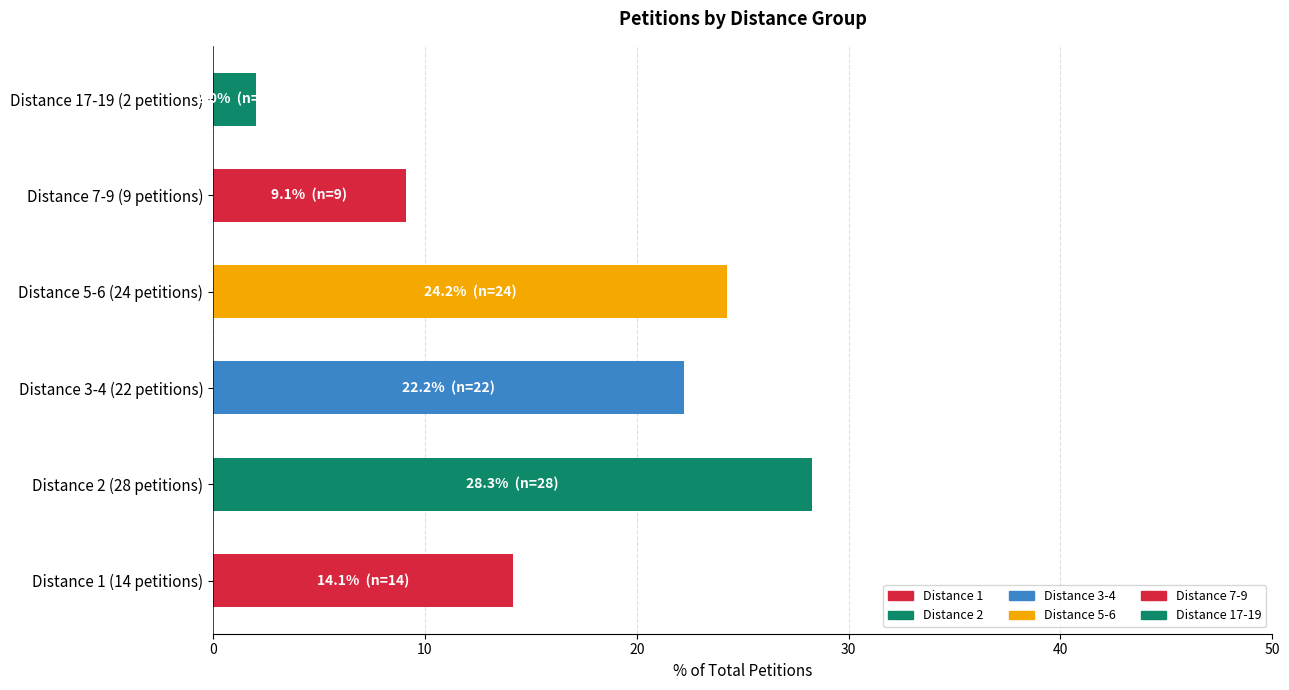

List the labels in order of value, largest first.

Distance 2 (28 petitions), Distance 5-6 (24 petitions), Distance 3-4 (22 petitions), Distance 1 (14 petitions), Distance 7-9 (9 petitions), Distance 17-19 (2 petitions)